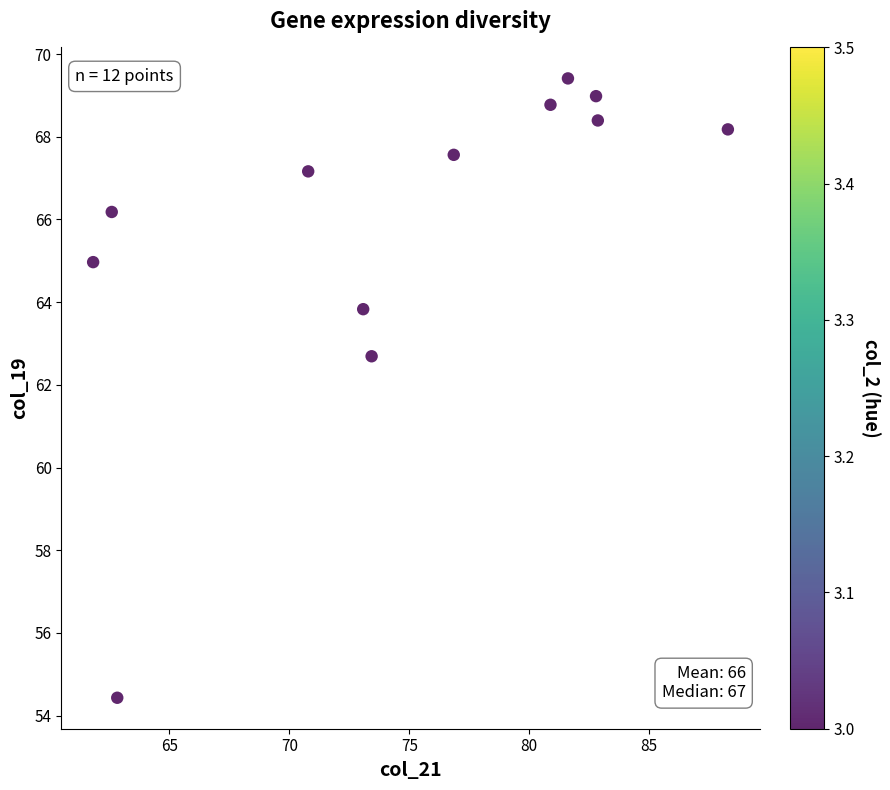

What is the average X value?

74.8